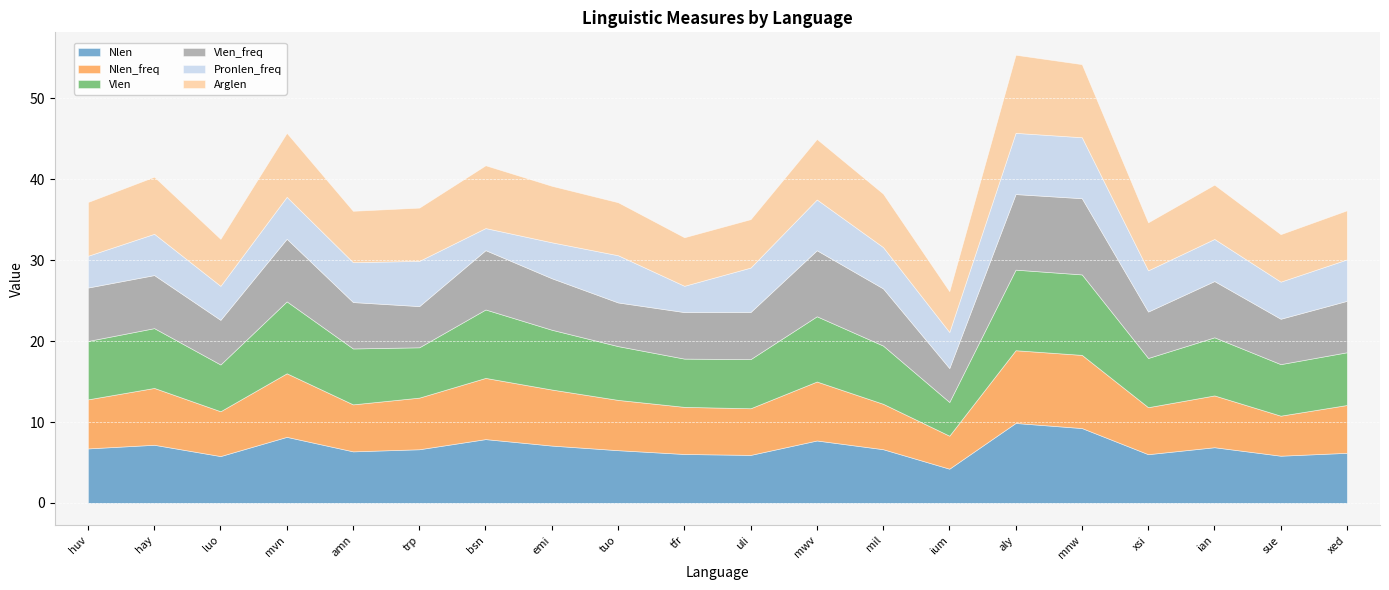

Read the Nlen value at uli.

5.9